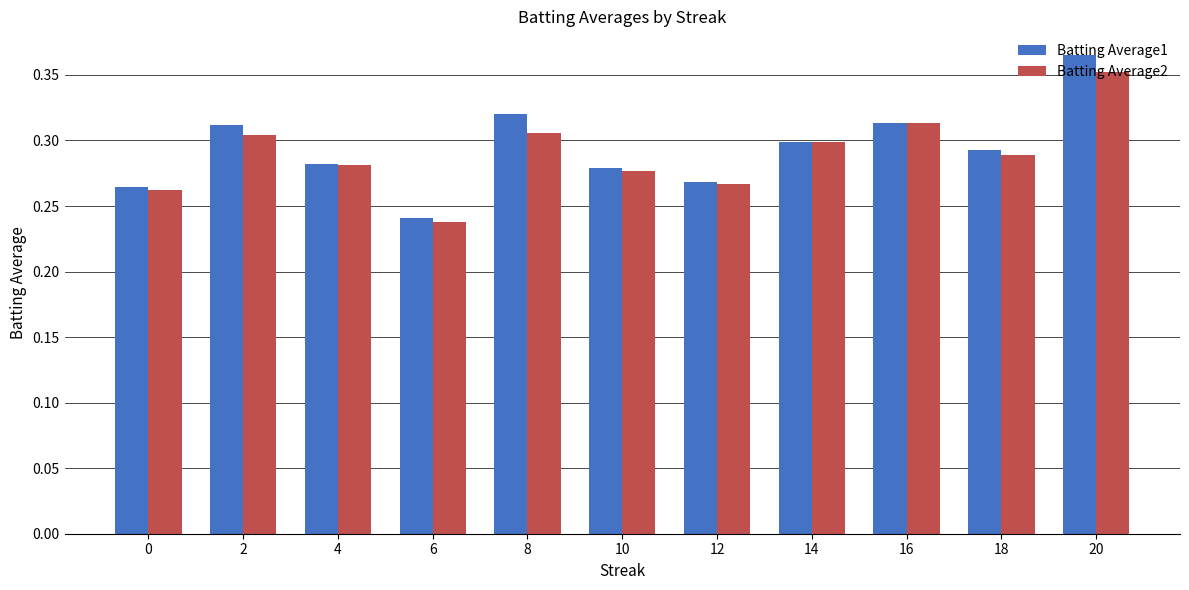

At which label is Batting Average1 closest to 0?

6